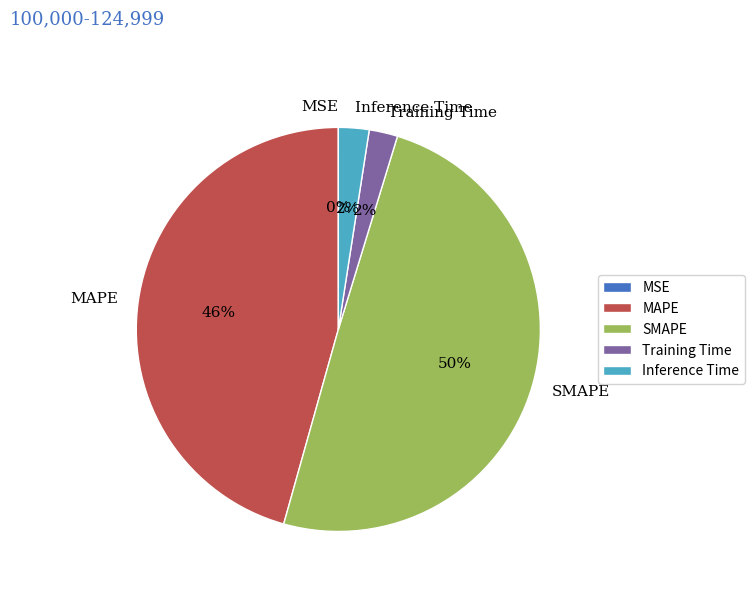

Is the sum of Inference Time and MAPE greater than half?

No